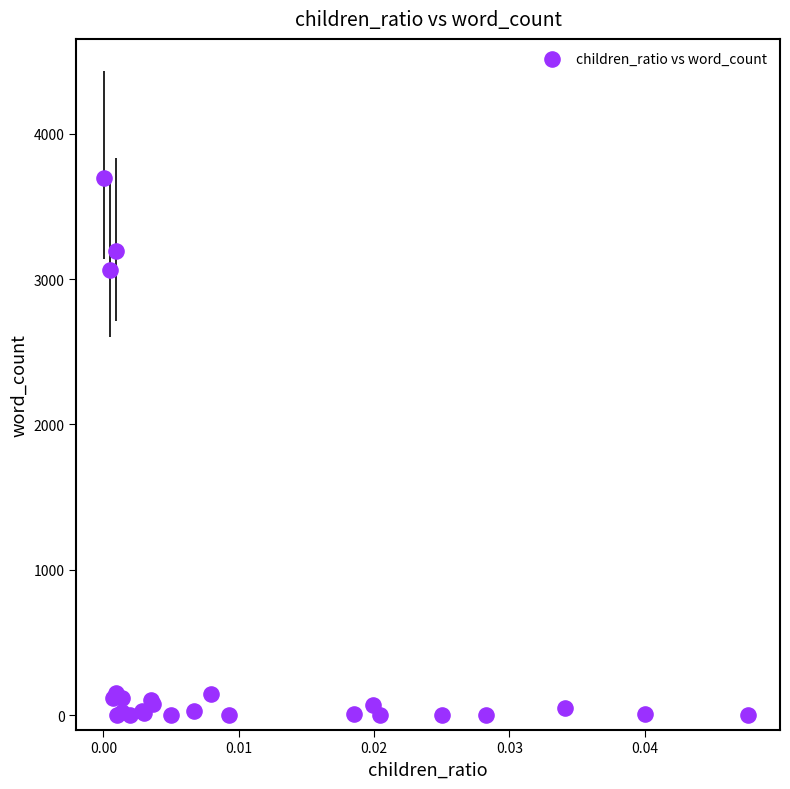

What Y value in the scatter plot is closest to 1846?

3060